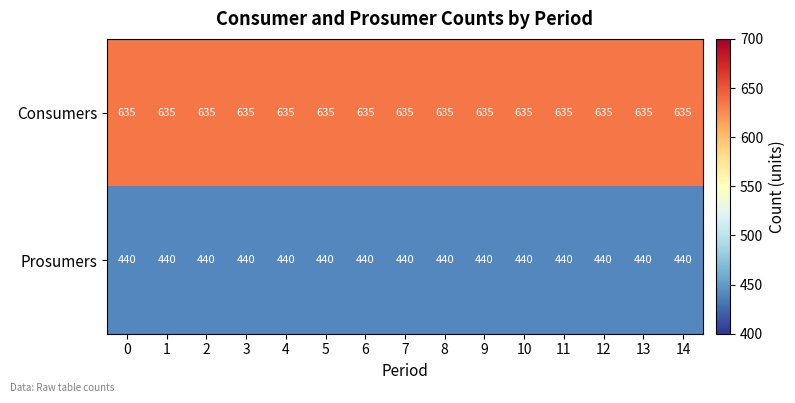

List the series in order of their peak value, highest first.

Consumers, Prosumers